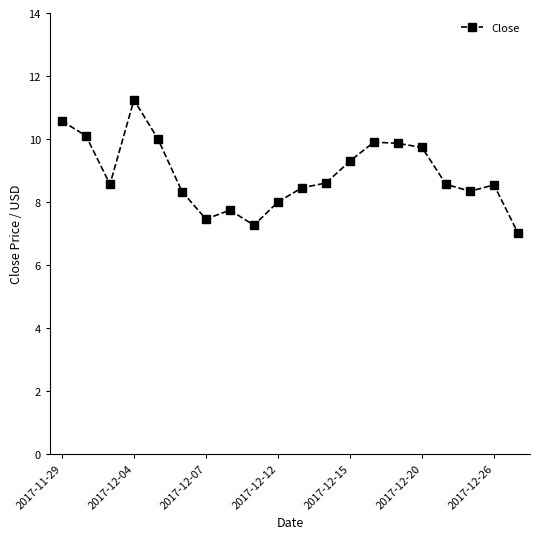

What is the difference between the maximum and second lowest values?

4.0